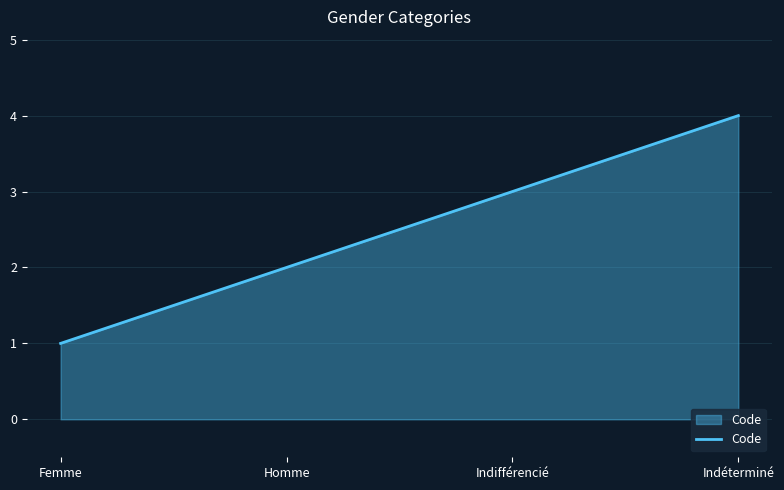

Count the values in the range 2 to 4.

3